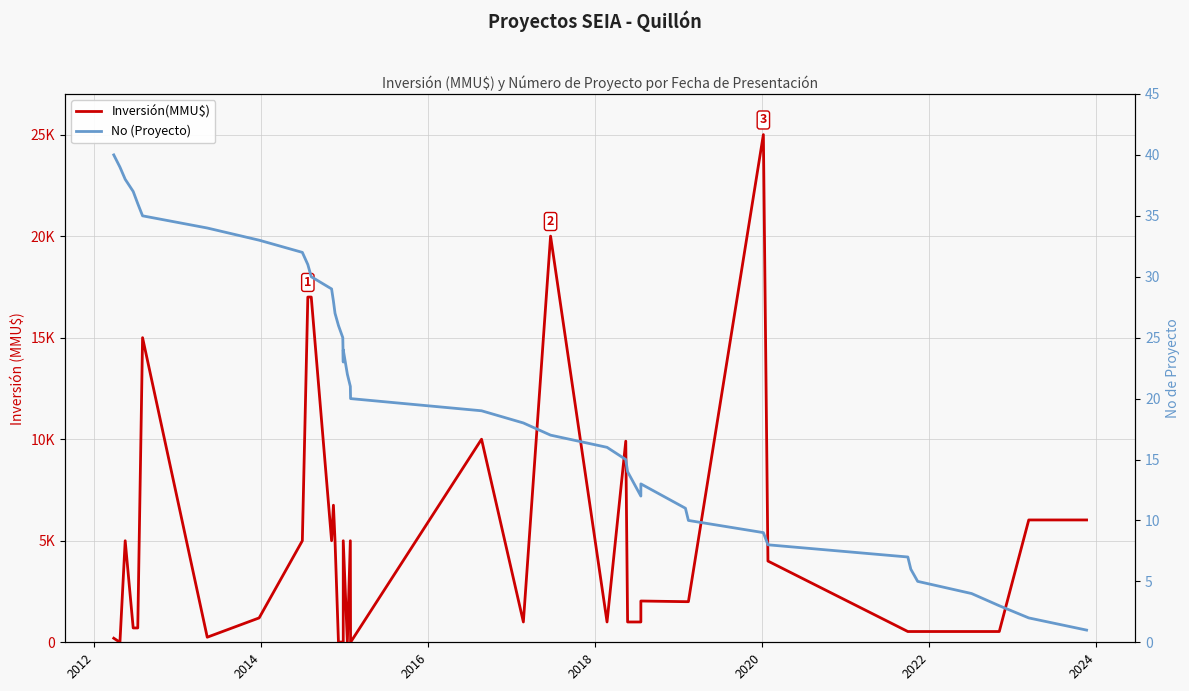

What is the difference between the second highest and minimum values in the Inversión(MMU$) series?

20000